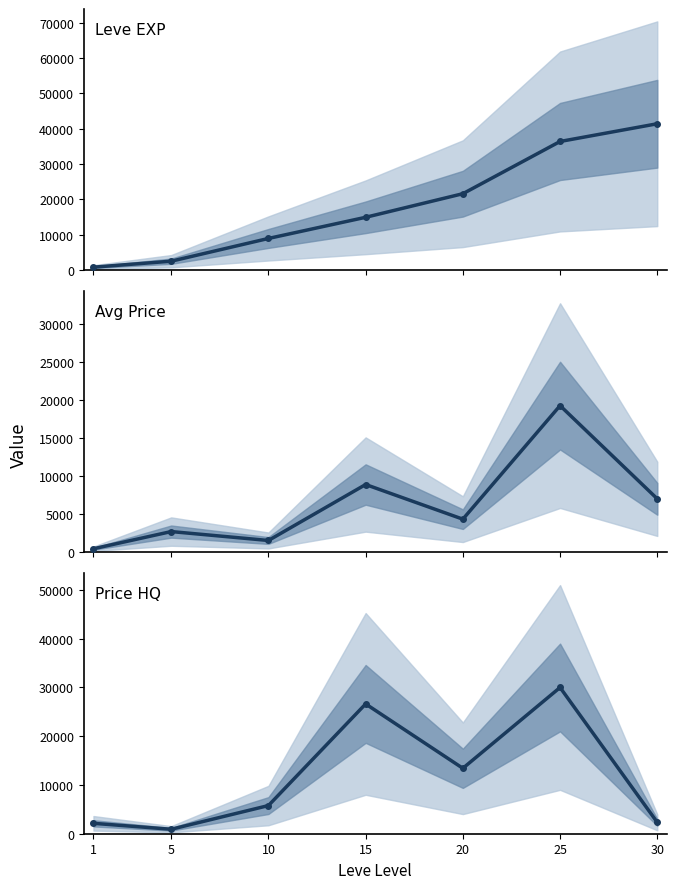

True or false: Leve EXP and Price HQ intersect in this chart.

True